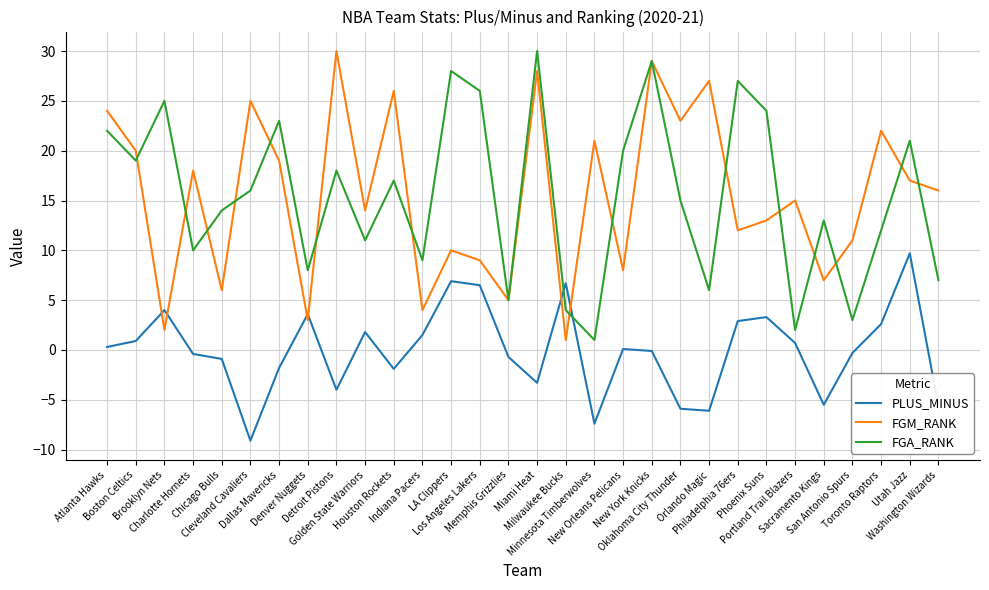

After their last crossing, which series has the higher values: FGM_RANK or PLUS_MINUS?

FGM_RANK